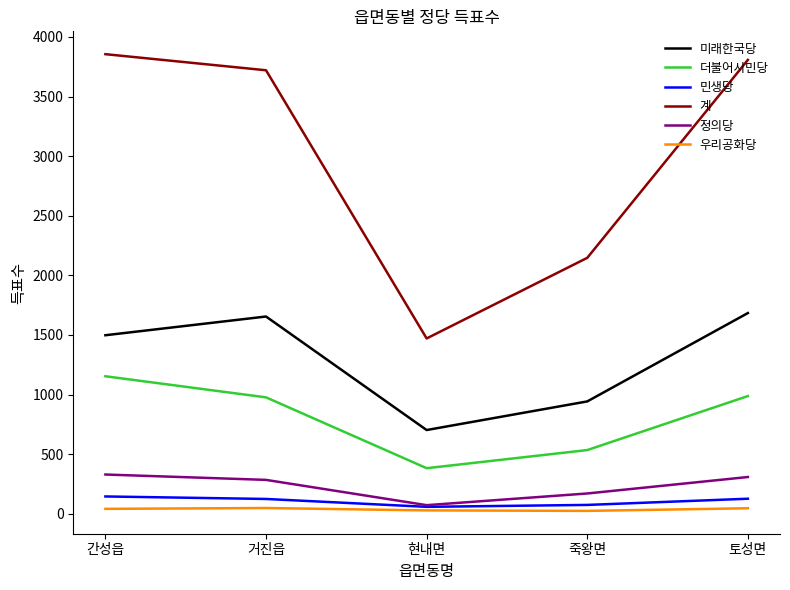

What is the lowest value of the 정의당 series?

73